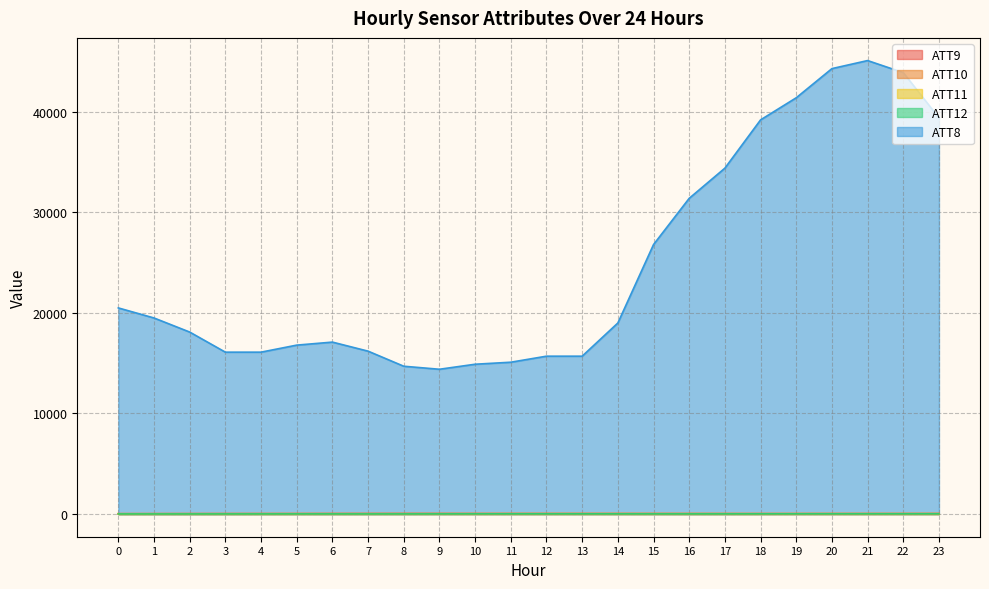

Where is the first local maximum for ATT12?

5